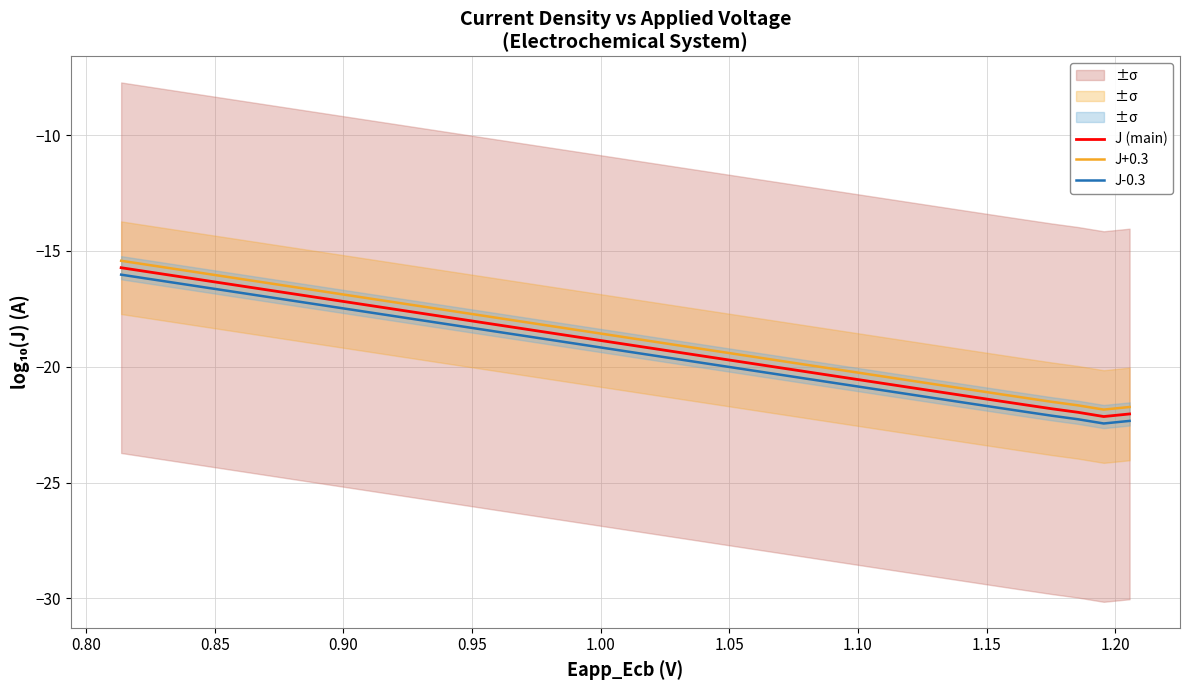

True or false: J+0.3 and J (main) intersect in this chart.

False